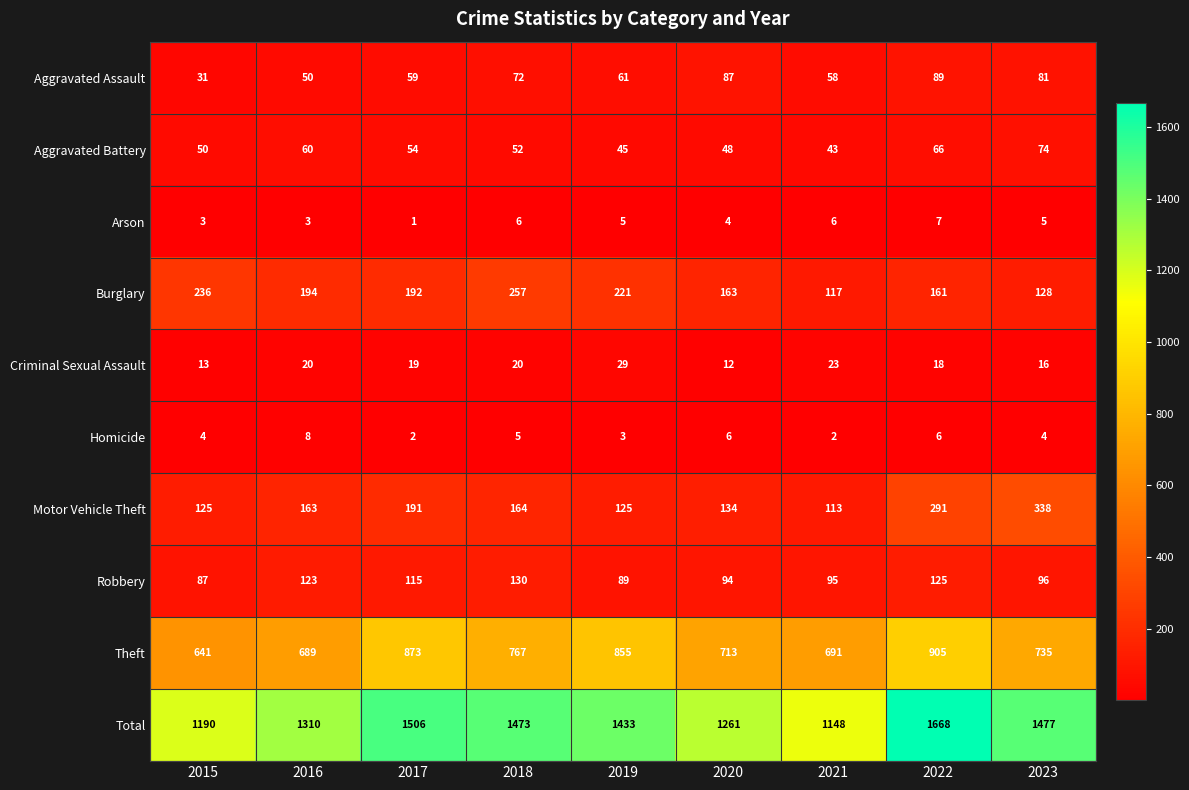

At which category is the sum across all series the highest?

2022